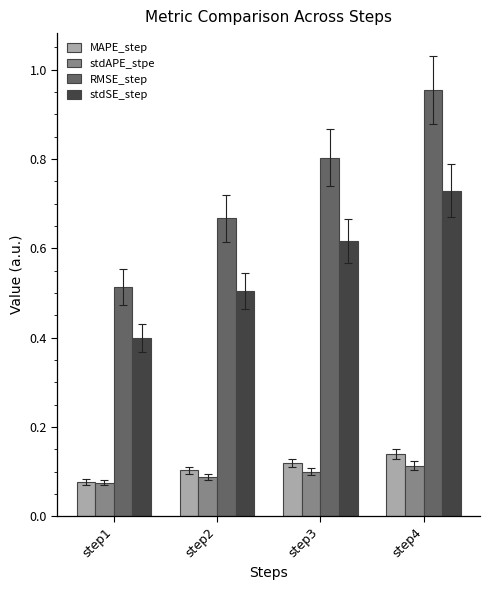

Where is RMSE_step nearest to the value 0?

step1